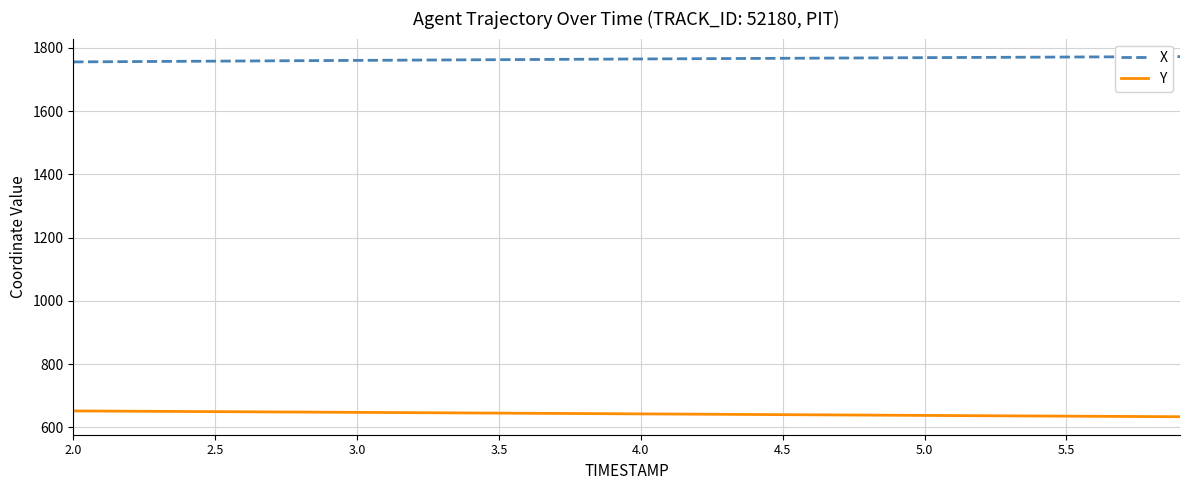

List the series in order of their peak value, highest first.

X, Y